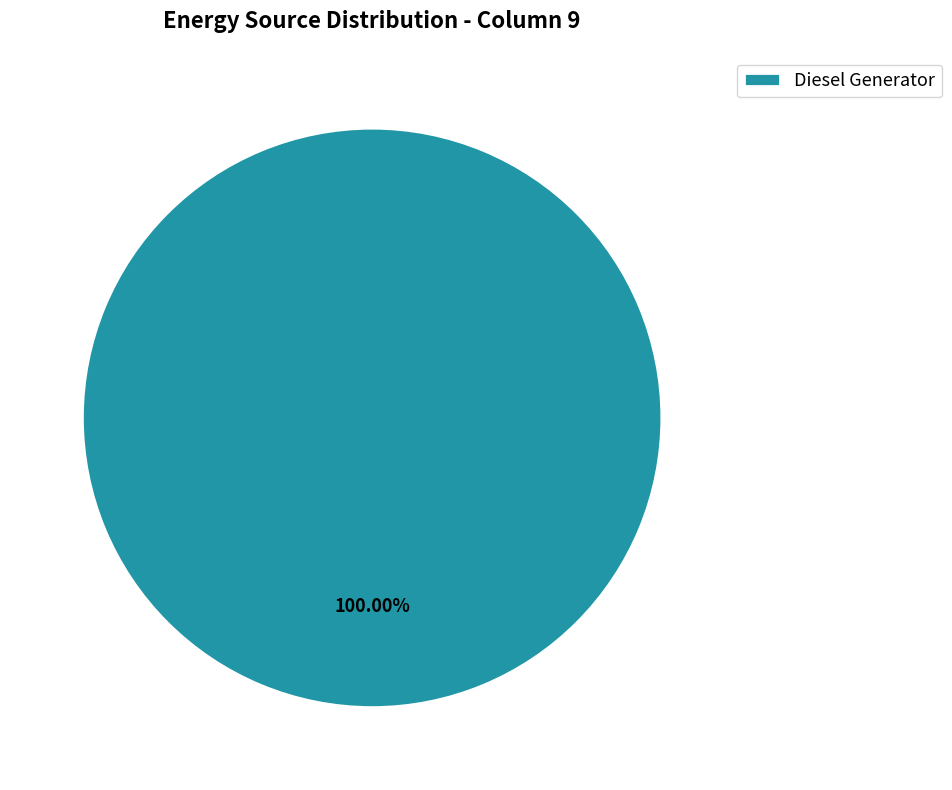

How many segments does this pie chart have?

1